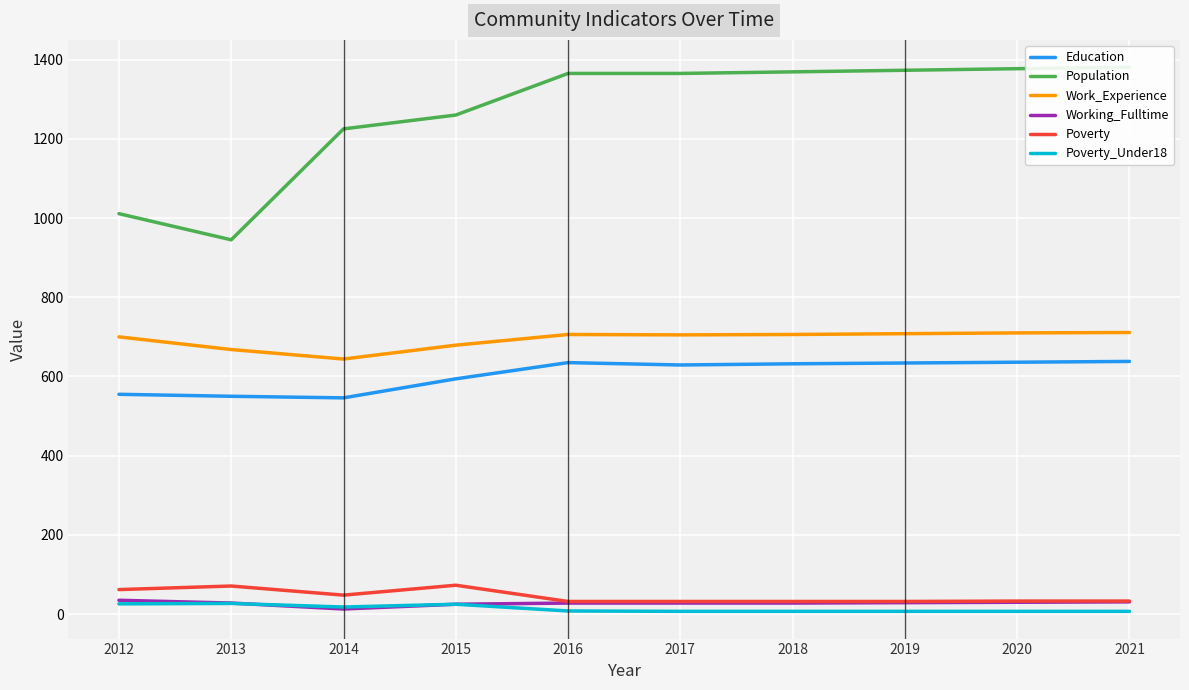

Which series has the largest range (max minus min)?

Population